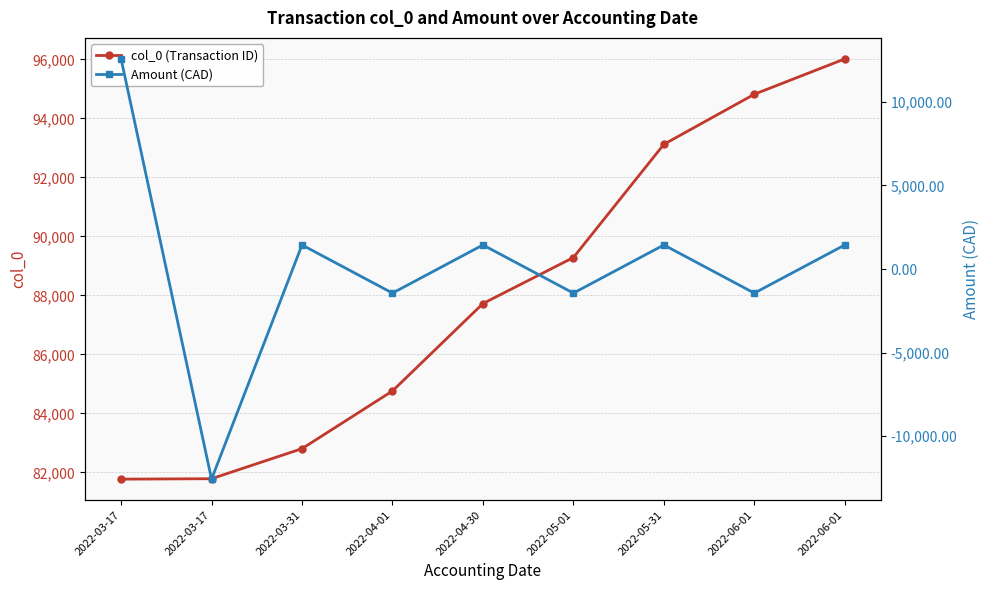

Is the value of Amount (CAD) at 2022-03-17 greater than the value of col_0 (Transaction ID) at 2022-03-17?

No